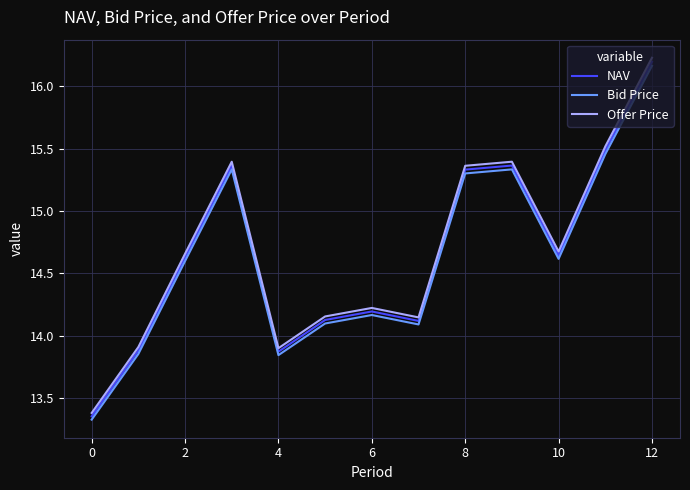

In NAV, how many points are higher than both neighbors (excluding endpoints)?

3